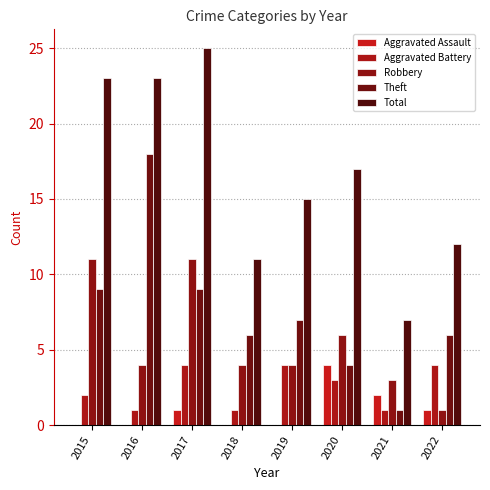

The value of Theft at 2018 is 3. True or false?

False